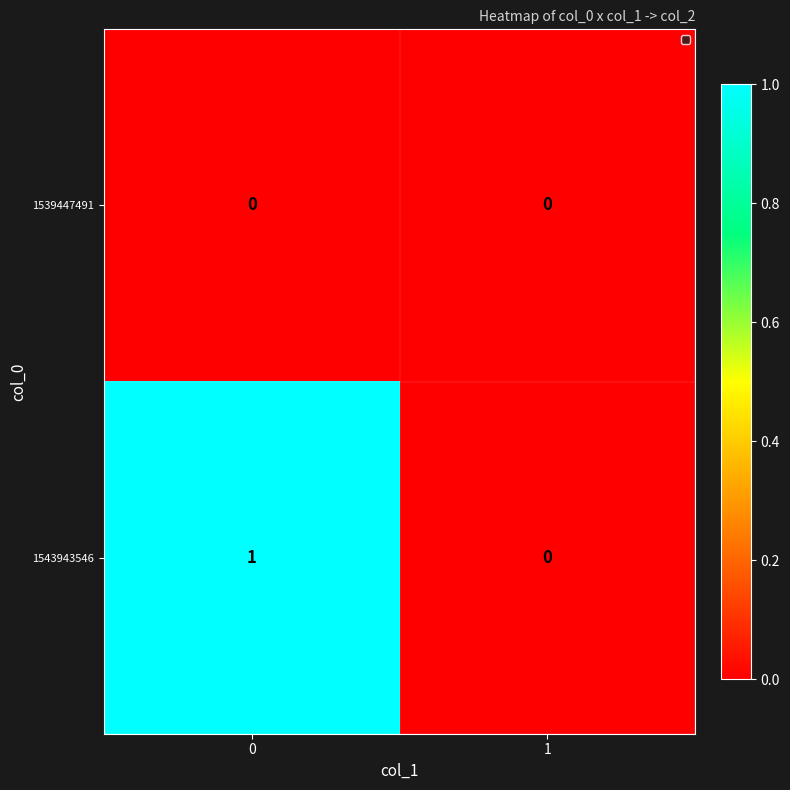

Reading left to right, list all the values displayed in this chart.

1539447491: 0=0	1=0
1543943546: 0=1	1=0